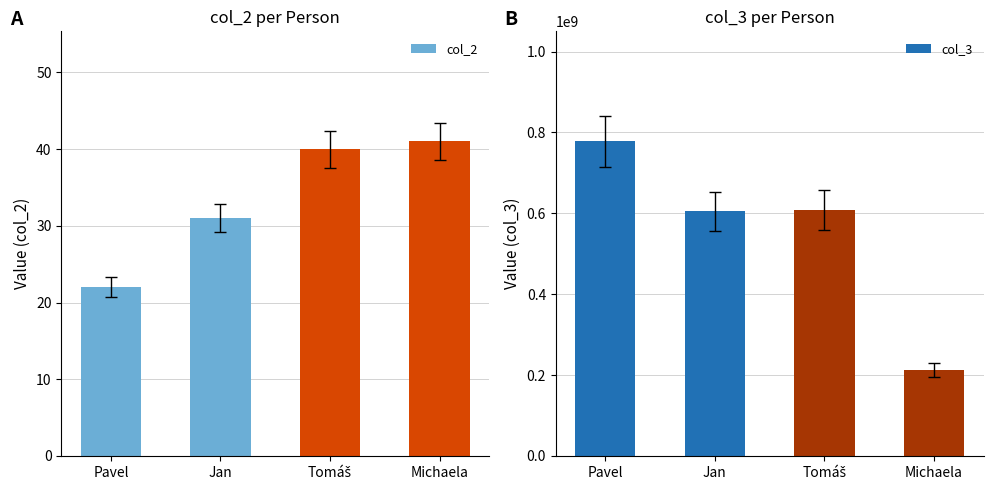

List the series in order of their overall mean, lowest first.

col_2, col_3